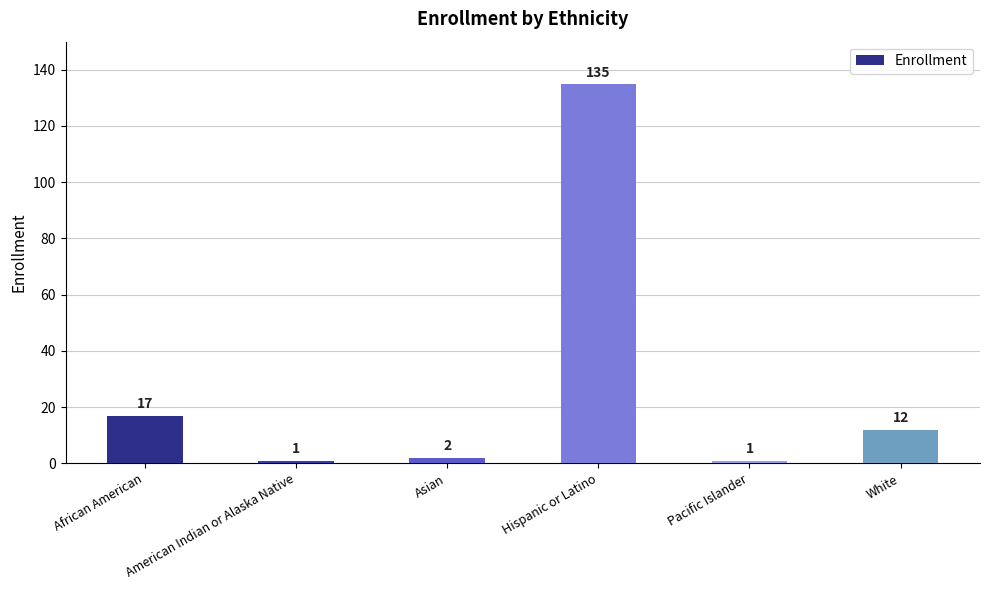

What is the ratio of the value at African American to the value at Asian?

8.5